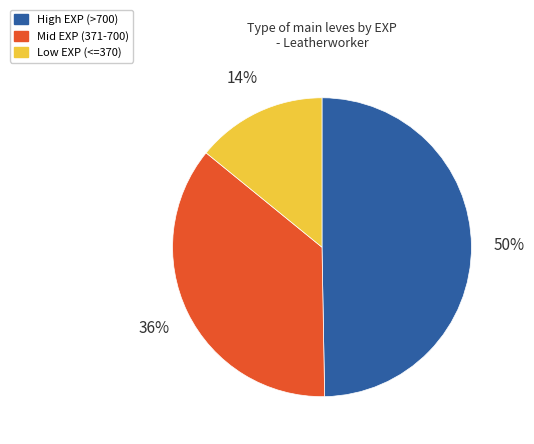

How many slices are in this pie chart?

3